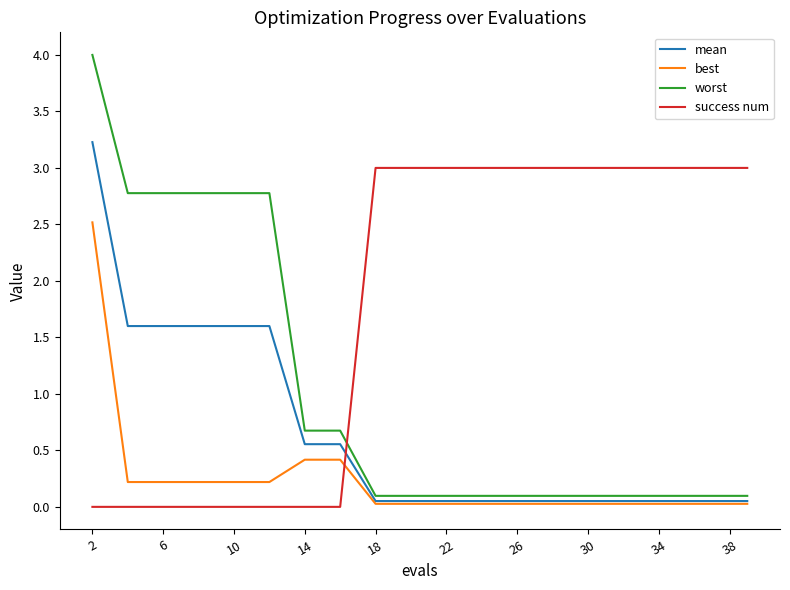

What are all the series names shown in the legend?

mean, best, worst, success num